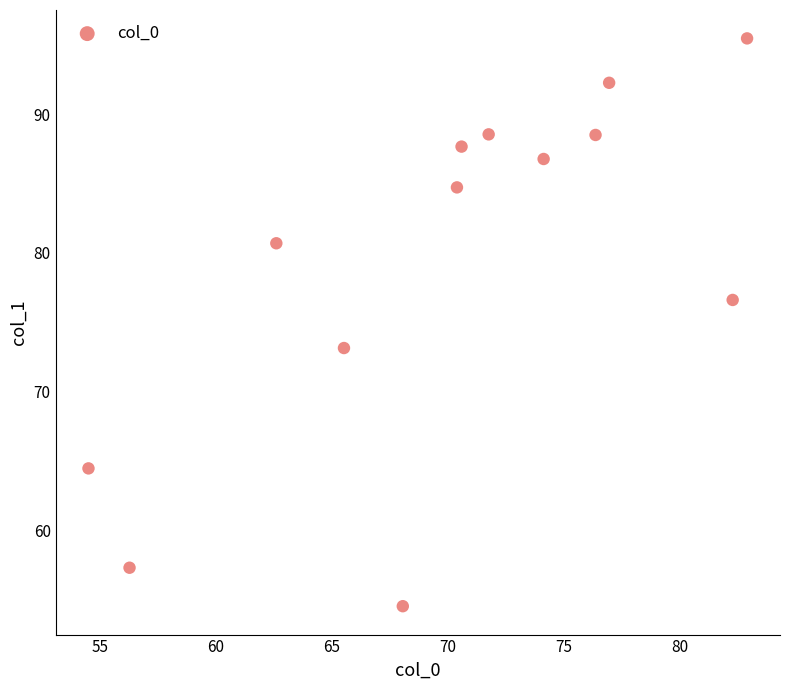

What Y value in the scatter plot is closest to 74?

73.1